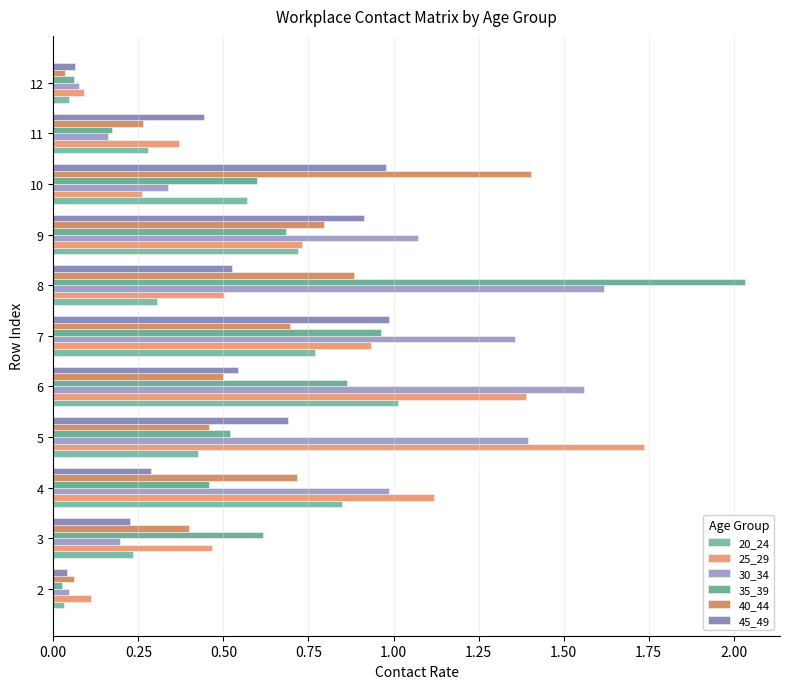

Which category has the highest value across all series?

8